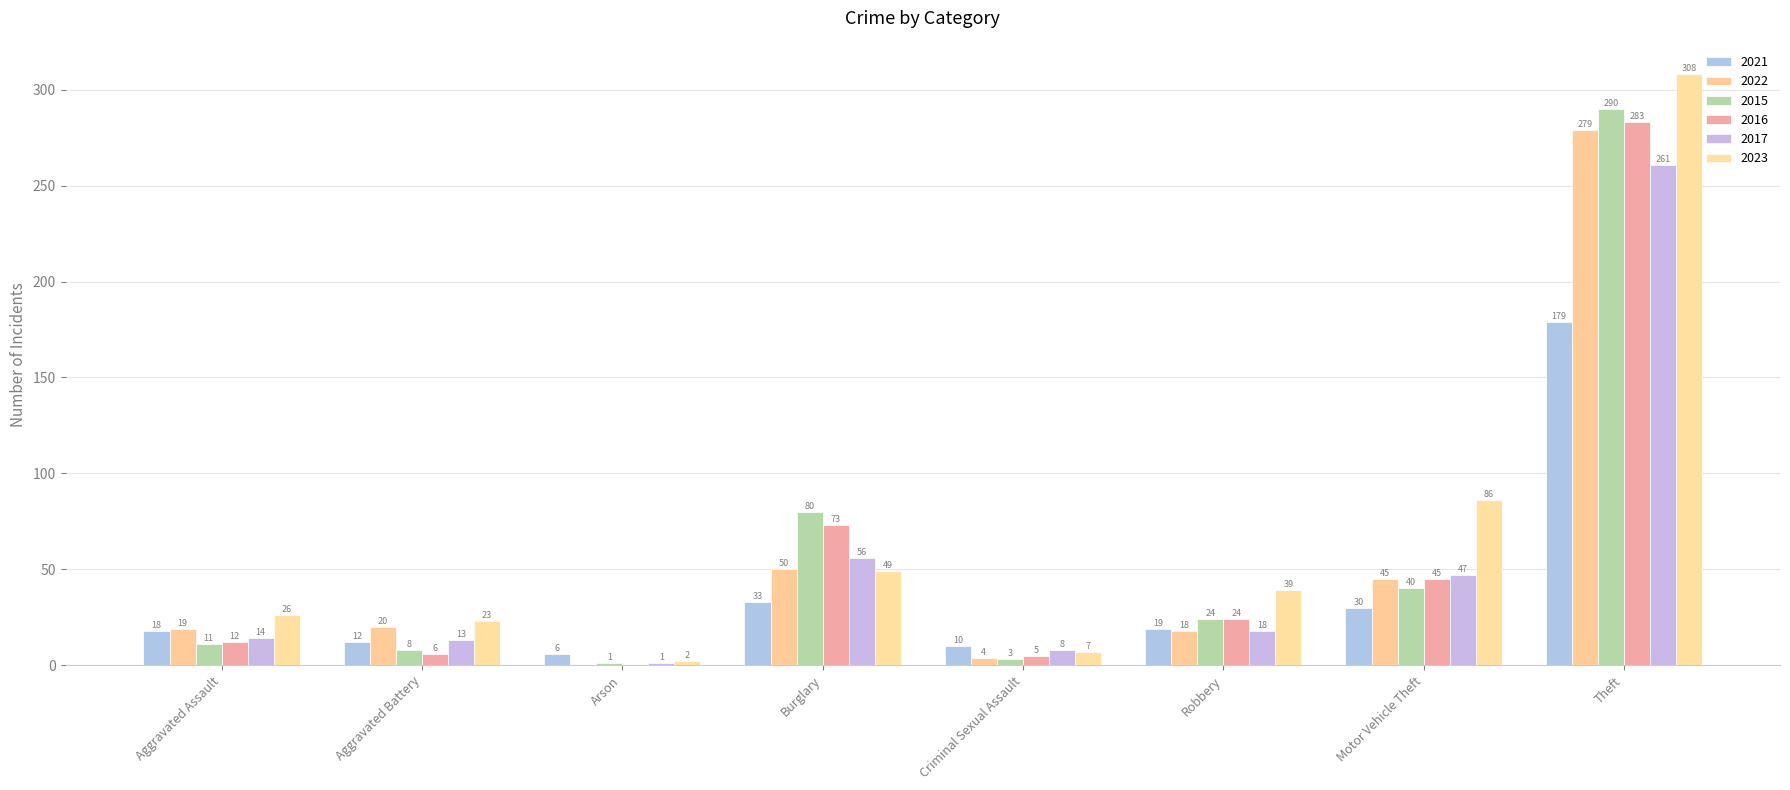

Reading left to right, extract all data points from this chart.

2021: 18	12	6	33	10	19	30	179
2022: 19	20	0	50	4	18	45	279
2015: 11	8	1	80	3	24	40	290
2016: 12	6	0	73	5	24	45	283
2017: 14	13	1	56	8	18	47	261
2023: 26	23	2	49	7	39	86	308